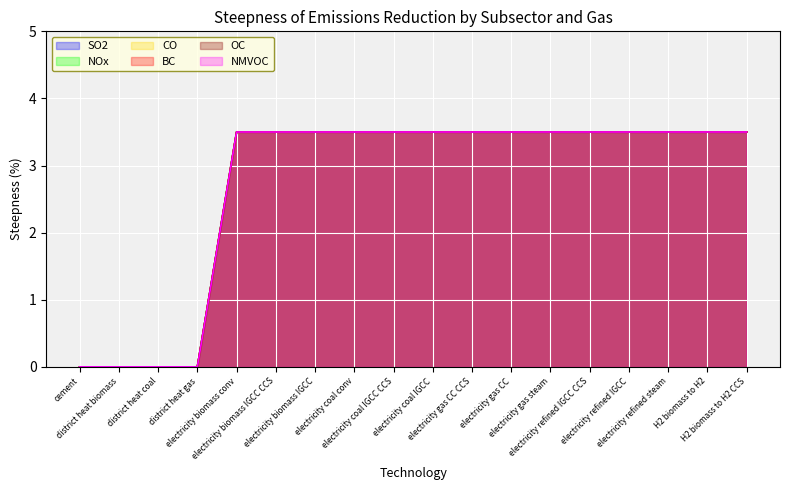

Reading right to left, transcribe all the data shown in this chart.

SO2: 3.5	3.5	3.5	3.5	3.5	3.5	3.5	3.5	3.5	3.5	3.5	3.5	3.5	3.5	0.0	0.0	0.0	0.0
NOx: 3.5	3.5	3.5	3.5	3.5	3.5	3.5	3.5	3.5	3.5	3.5	3.5	3.5	3.5	0.0	0.0	0.0	0.0
CO: 3.5	3.5	3.5	3.5	3.5	3.5	3.5	3.5	3.5	3.5	3.5	3.5	3.5	3.5	0.0	0.0	0.0	0.0
BC: 3.5	3.5	3.5	3.5	3.5	3.5	3.5	3.5	3.5	3.5	3.5	3.5	3.5	3.5	0.0	0.0	0.0	0.0
OC: 3.5	3.5	3.5	3.5	3.5	3.5	3.5	3.5	3.5	3.5	3.5	3.5	3.5	3.5	0.0	0.0	0.0	0.0
NMVOC: 3.5	3.5	3.5	3.5	3.5	3.5	3.5	3.5	3.5	3.5	3.5	3.5	3.5	3.5	0.0	0.0	0.0	0.0